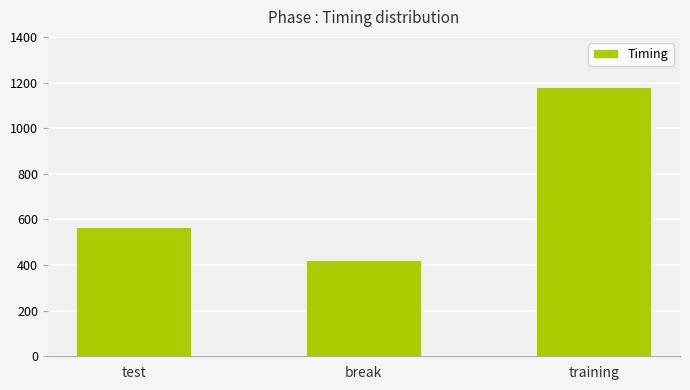

How many values exceed 565?

2